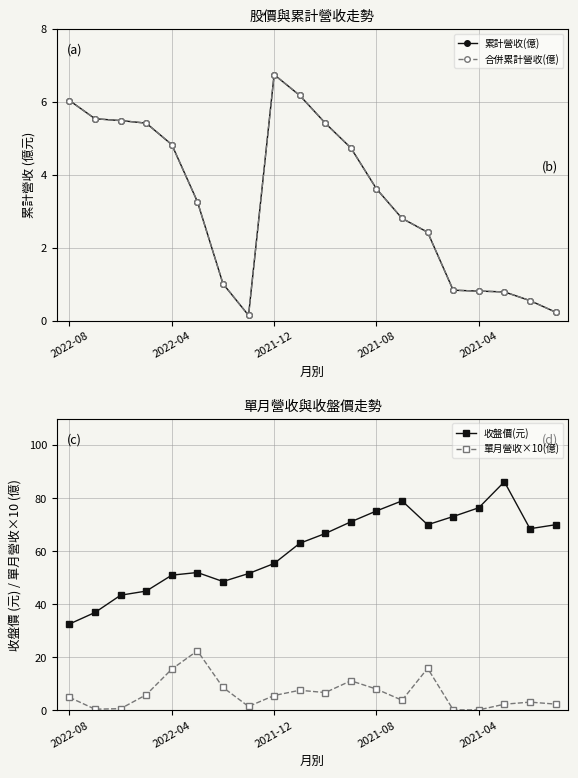

What is the maximum value for 收盤價(元)?

86.2